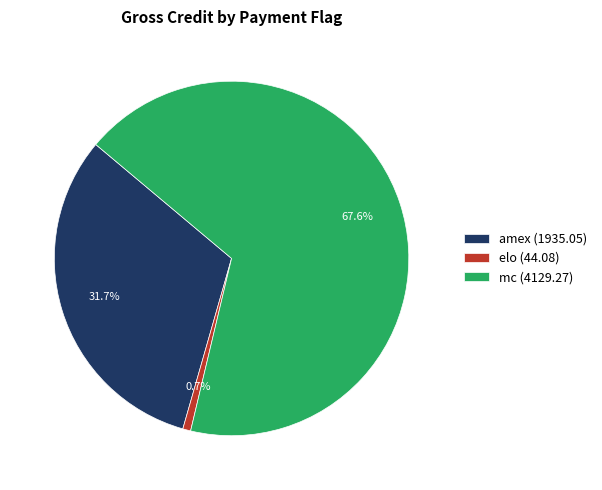

Do amex (1935.05) and mc (4129.27) together represent more than half of the pie?

Yes